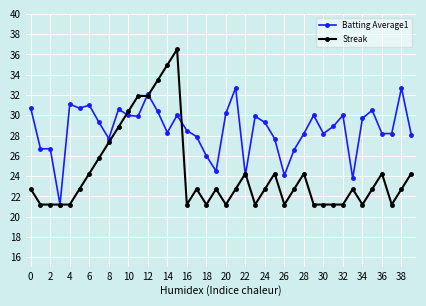

What are all the series names shown in the legend?

Batting Average1, Streak